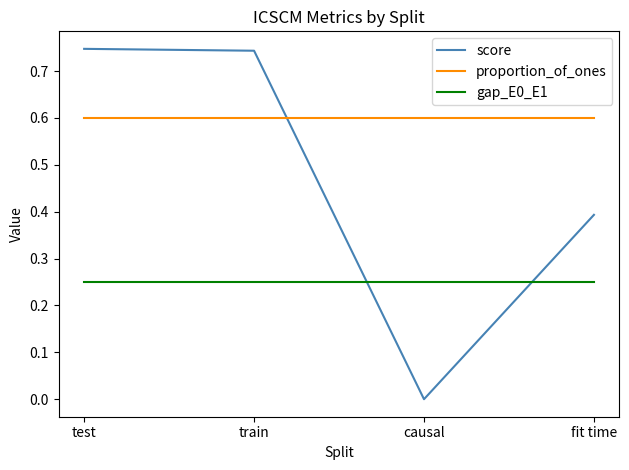

What position from the right is train?

3